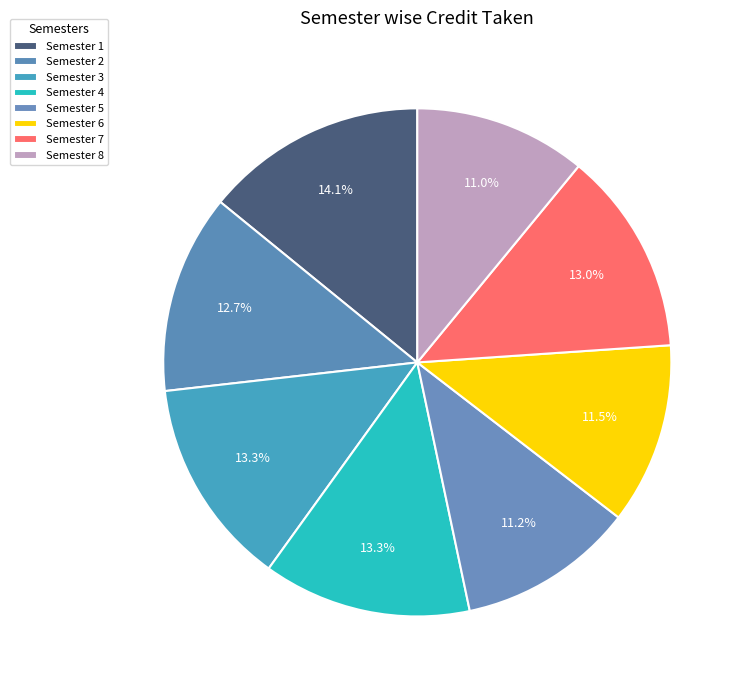

How many segments does this pie chart have?

8